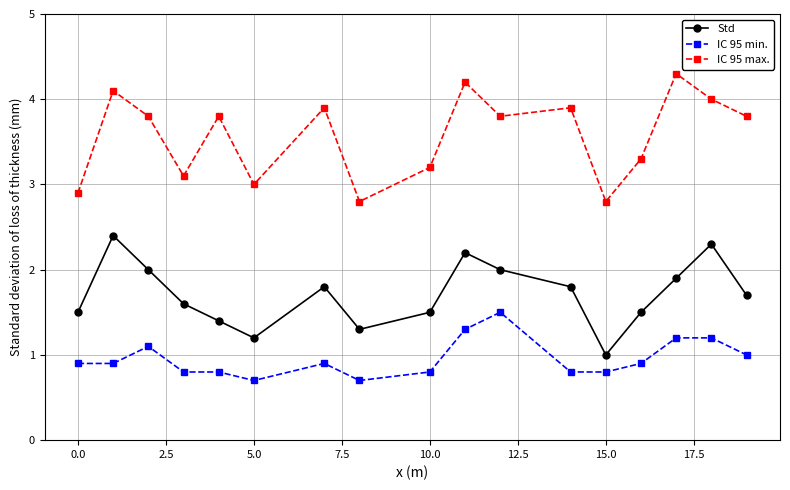

Is this an area chart (filled region under the line)?

No